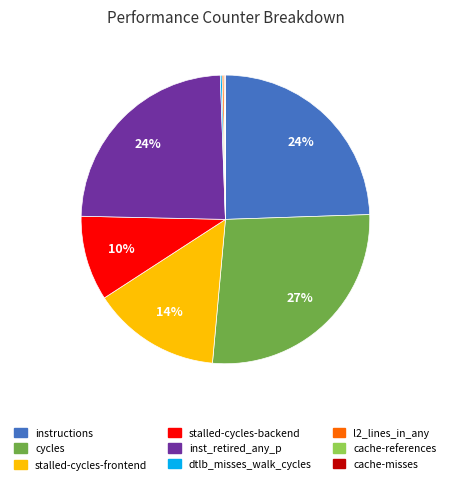

To the nearest percent, what is the difference between the largest and smallest slice percentages?

27%